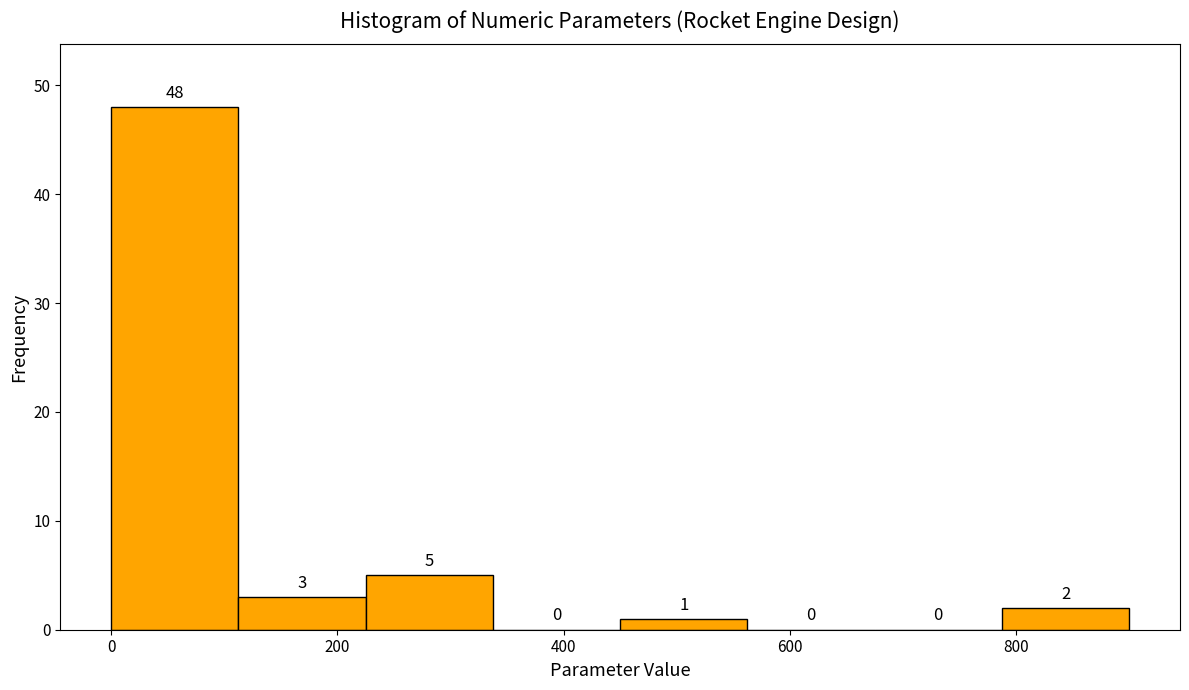

Reading left to right, list every bar in this chart as the range it spans on the x-axis followed by its height. The bar edges are not printed on the chart, so give them approximately, as read against the axis.

0 to 120: 48
120 to 220: 3
220 to 340: 5
340 to 460: 0
460 to 560: 1
560 to 680: 0
680 to 780: 0
780 to 900: 2